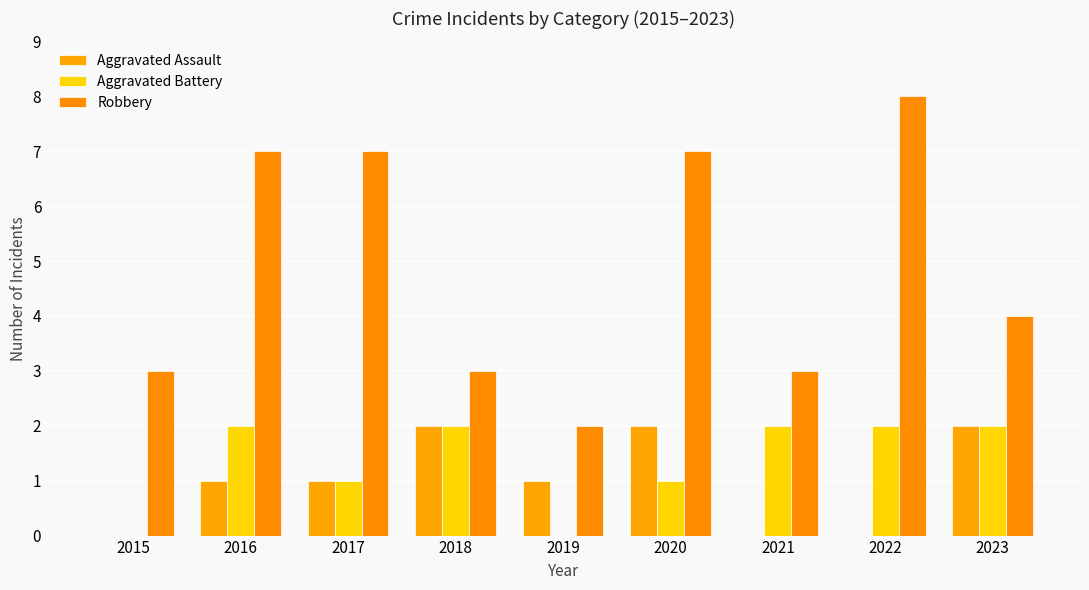

At which label does Robbery reach its peak?

2022